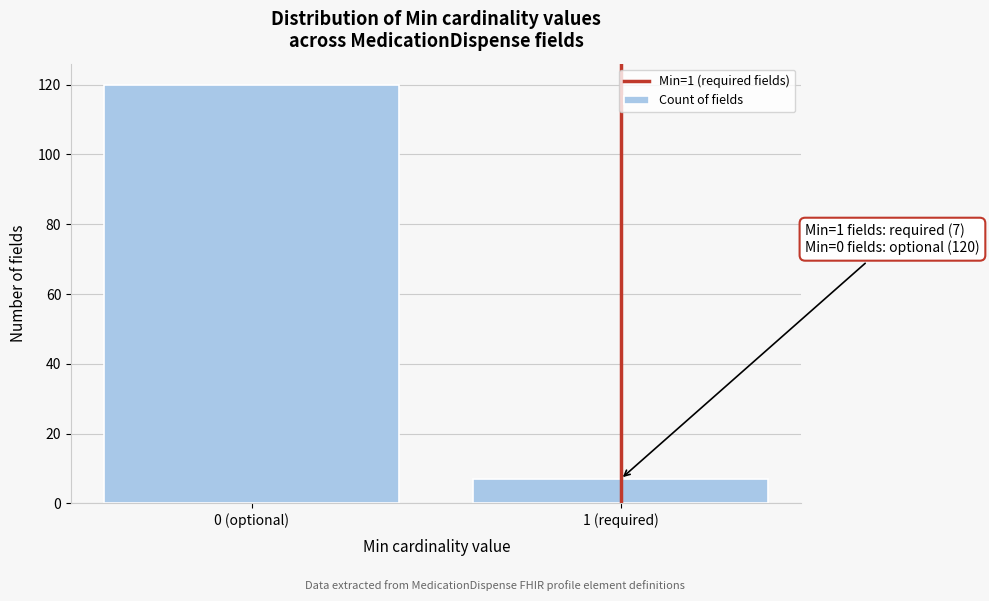

Reading right to left, transcribe all the data shown in this chart.

7	120